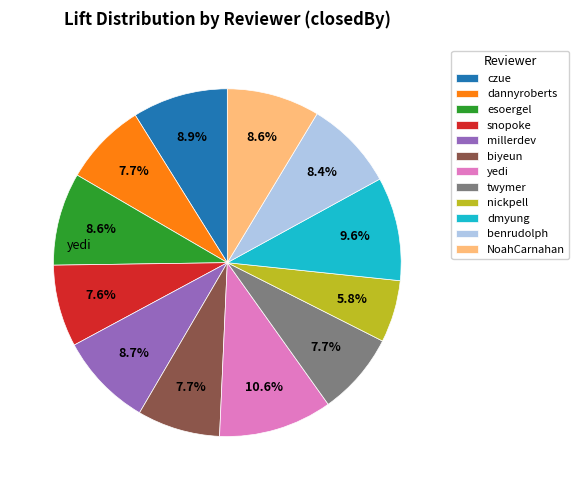

Is there any slice that represents more than half of the pie?

No